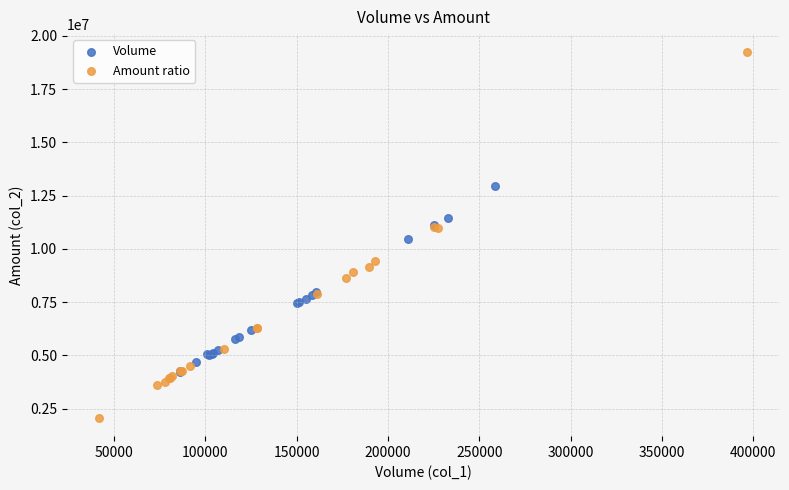

Which series contains the highest Y value?

Amount ratio